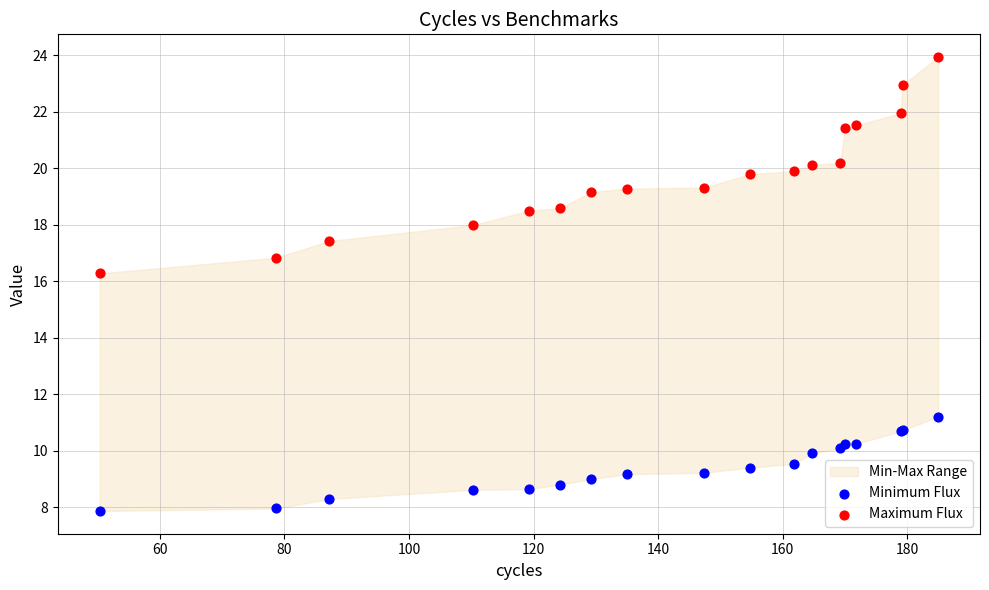

Which series contains the lowest Y value?

Minimum Flux